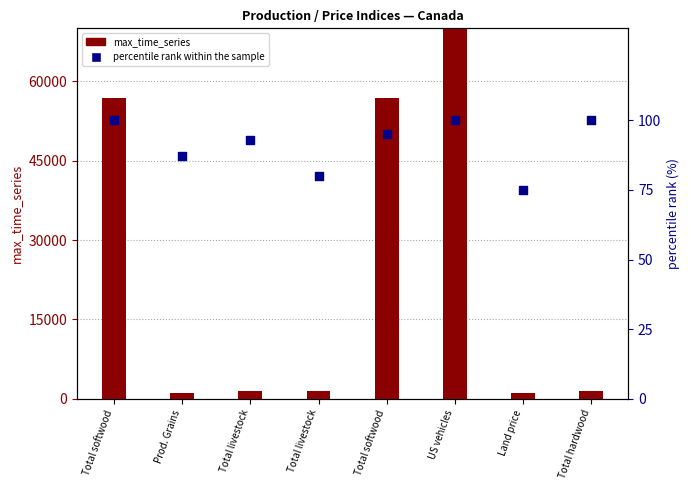

At which category is the sum across all series the highest?

US vehicles